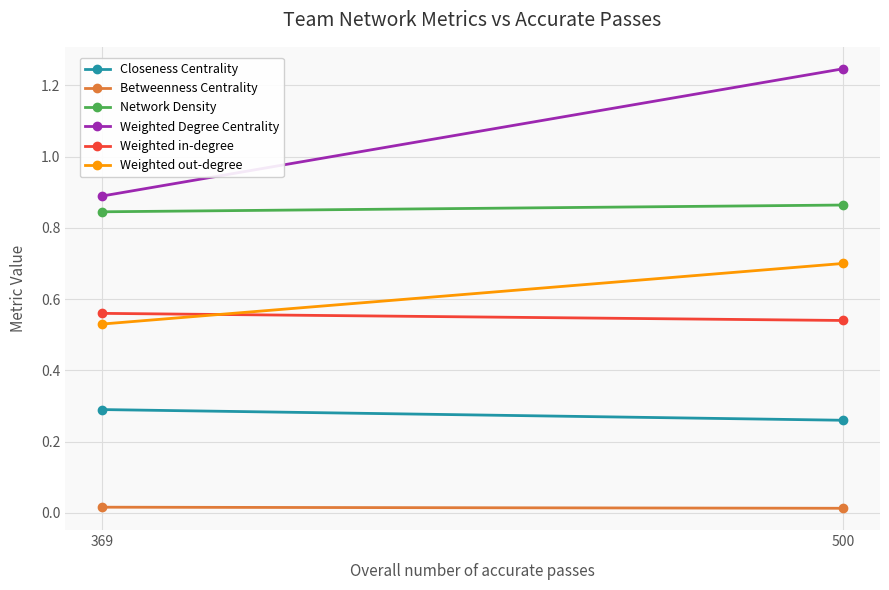

List the series in order of their peak value, lowest first.

Betweenness Centrality, Closeness Centrality, Weighted in-degree, Weighted out-degree, Network Density, Weighted Degree Centrality